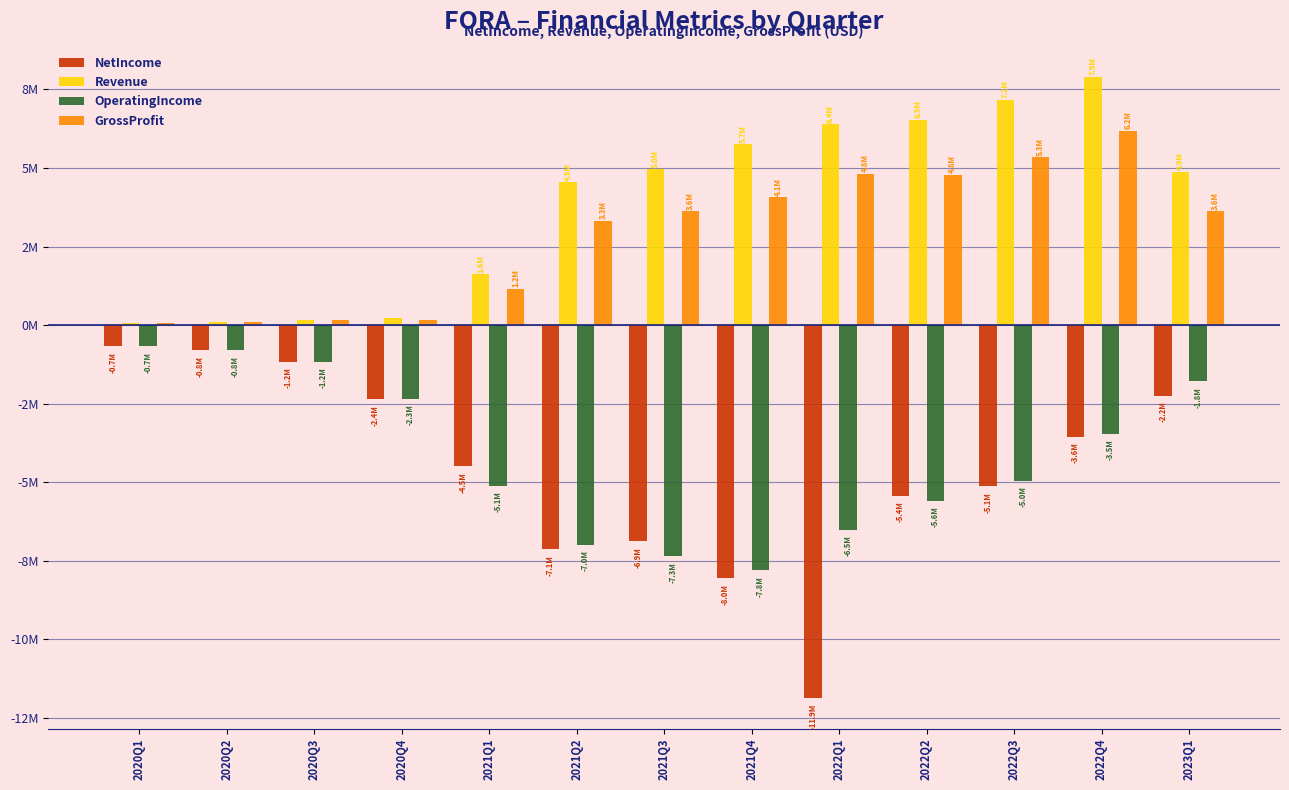

What are all the series names shown in the legend?

NetIncome, Revenue, OperatingIncome, GrossProfit